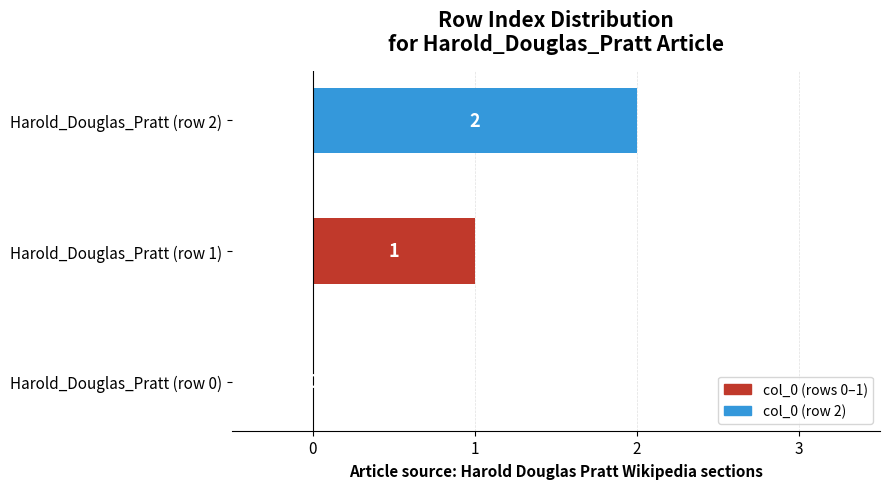

Which has a higher value, Harold_Douglas_Pratt (row 2) or Harold_Douglas_Pratt (row 1)?

Harold_Douglas_Pratt (row 2)